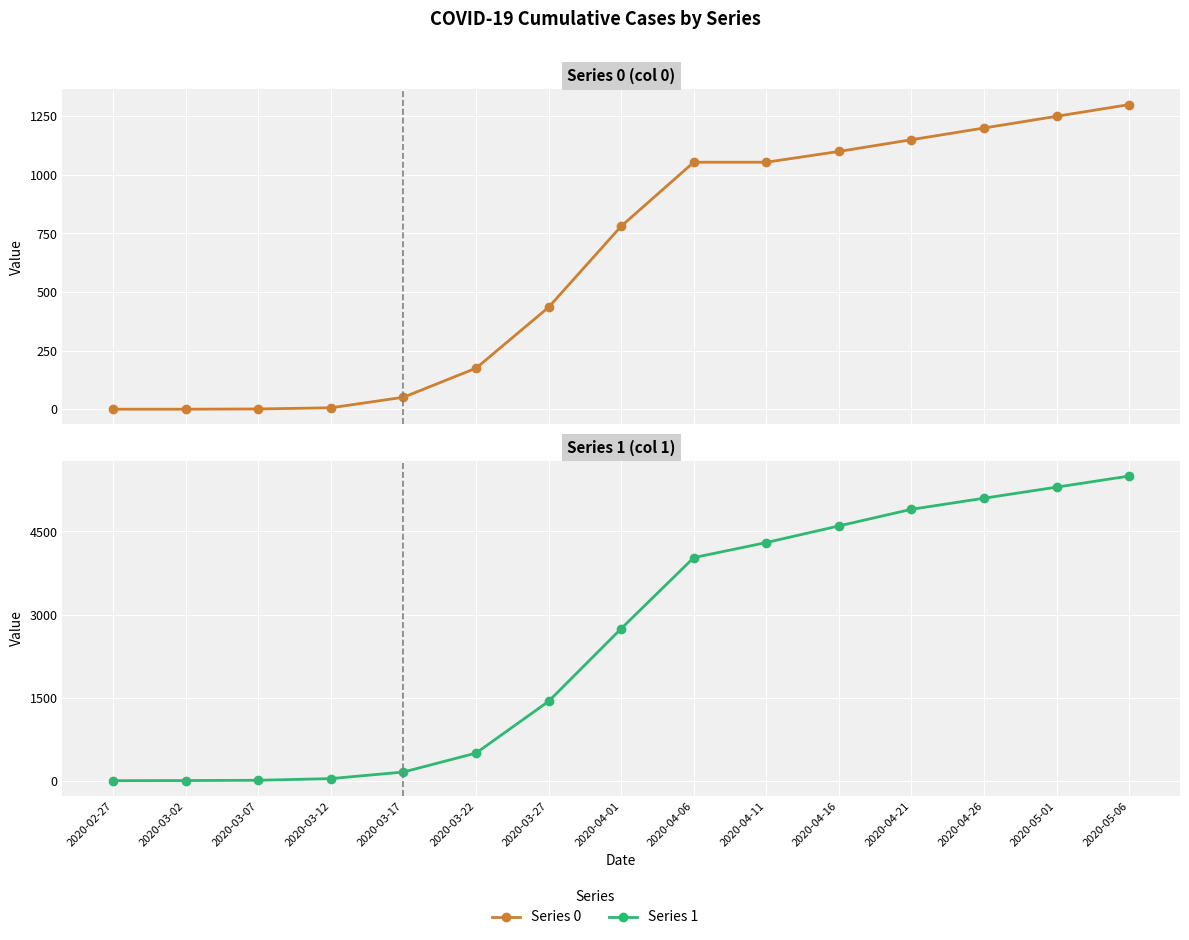

At 2020-05-09, list the series in order from smallest to largest.

Series 0, Series 1